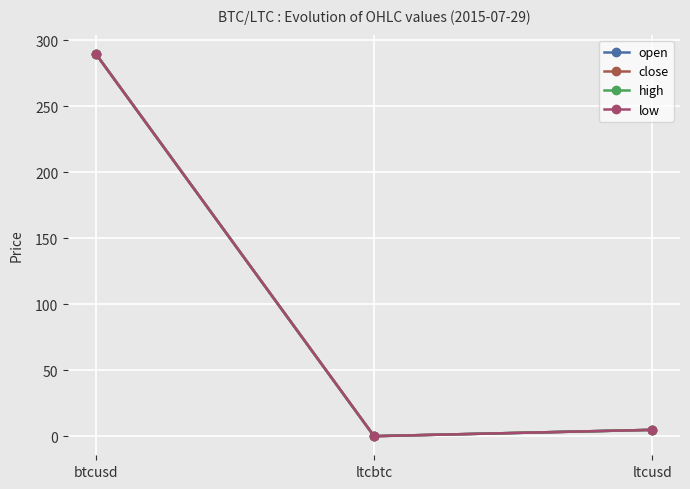

Which category has the highest value across all series?

btcusd